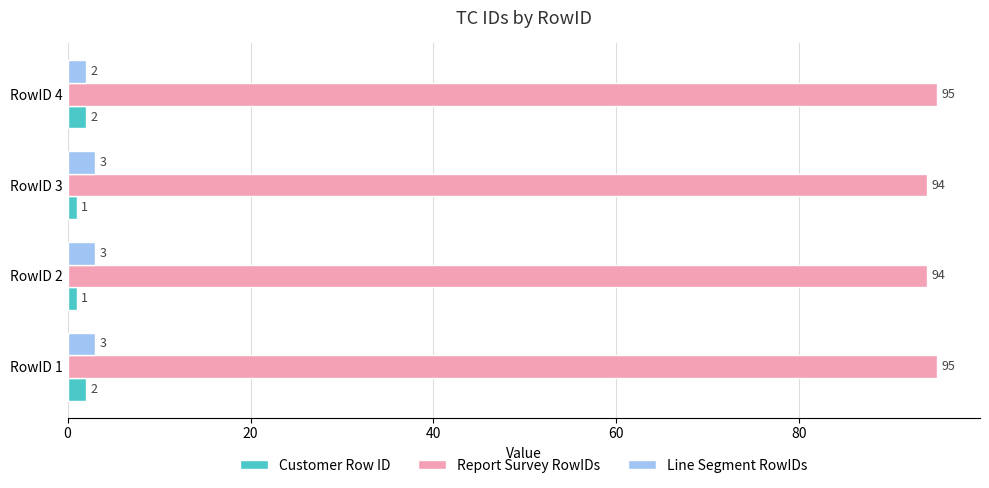

What is the spread (max minus min) of values at RowID 1?

93